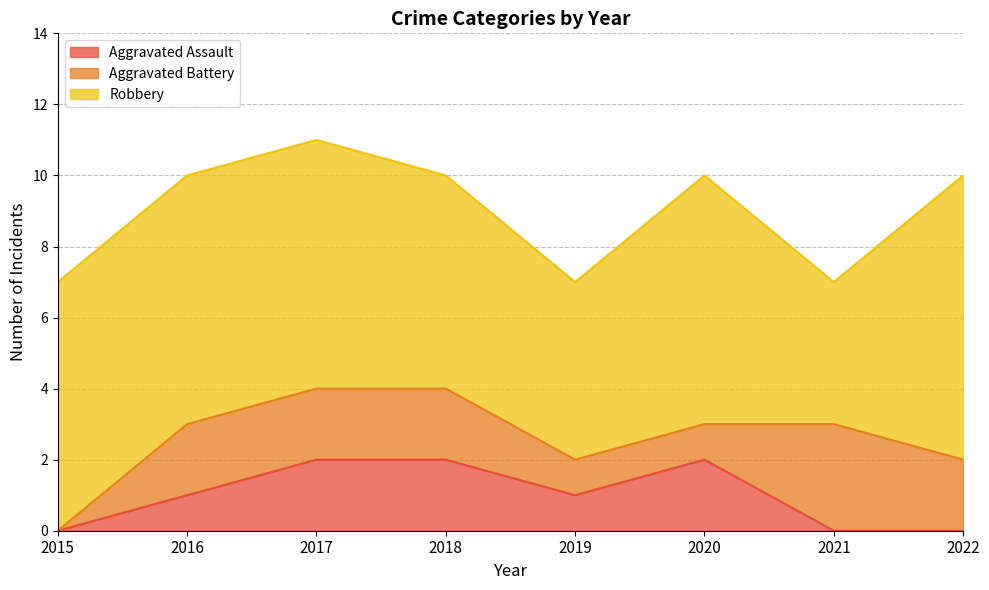

Where is Aggravated Battery nearest to the value 1?

2019